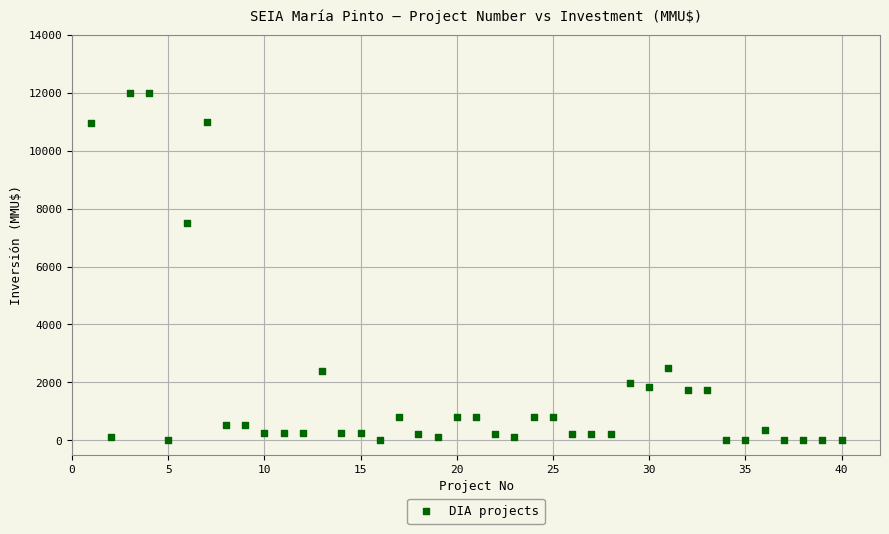

What is the range of Y values (max minus min)?

12000